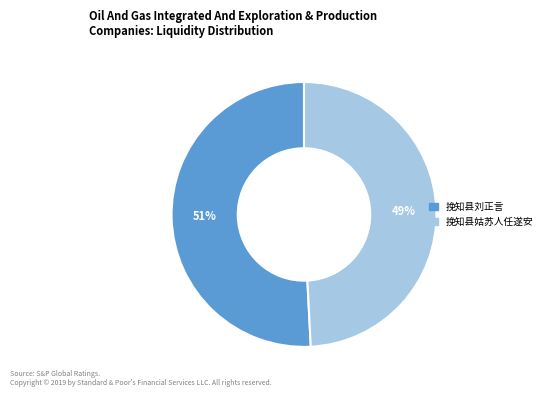

Which slice is the largest?

挽知县刘正言